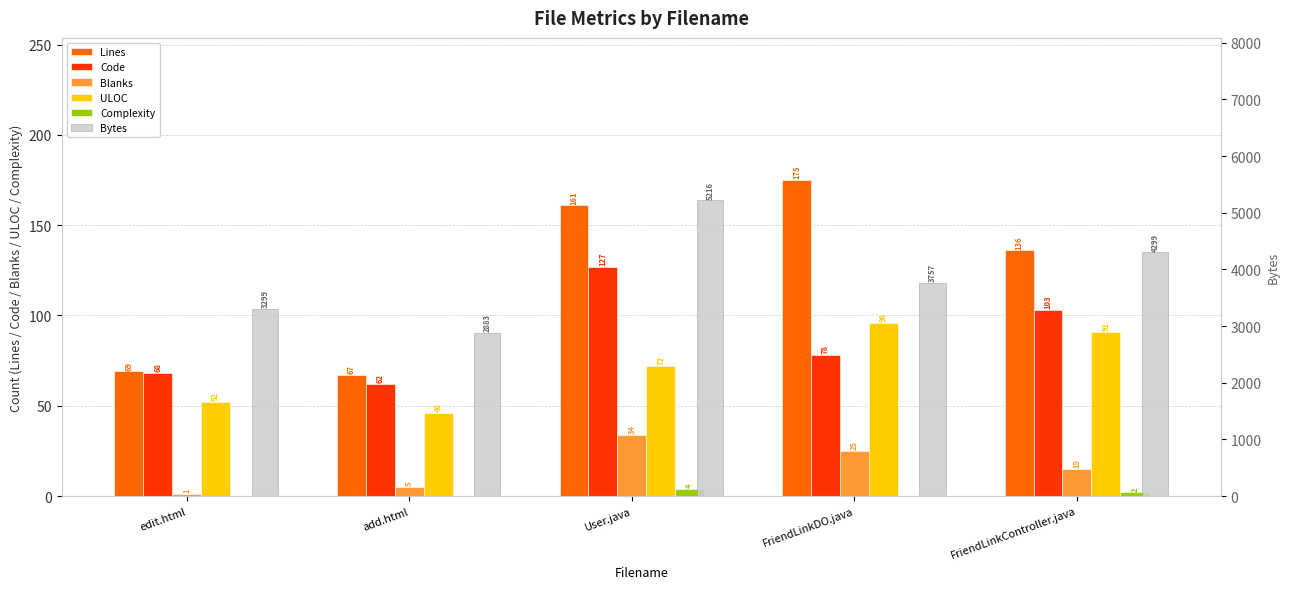

Where is Bytes nearest to the value 4049?

FriendLinkController.java